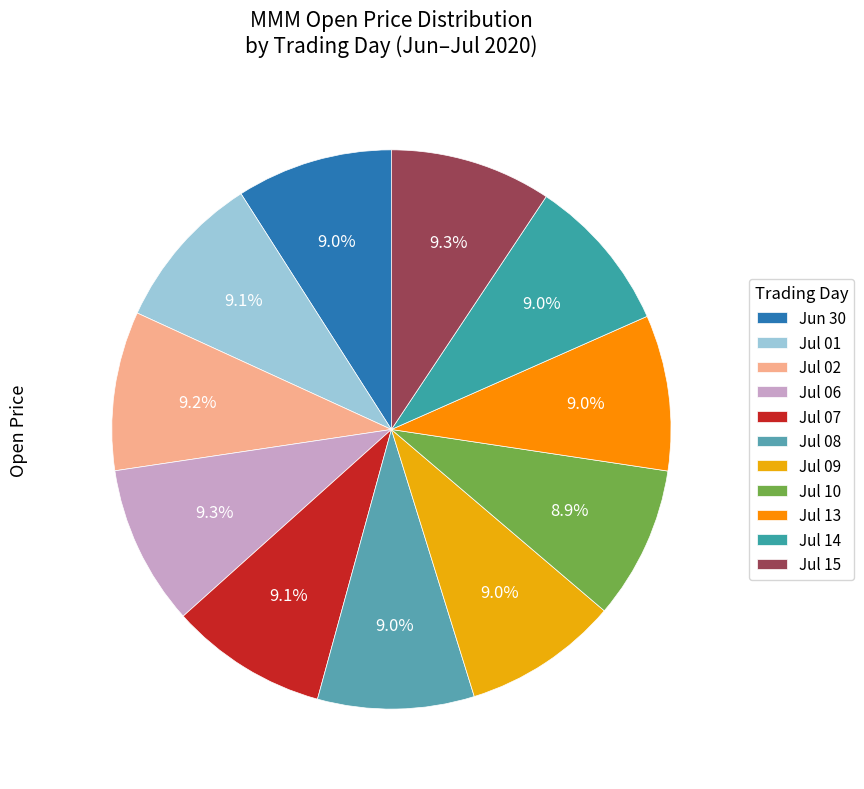

How many segments does this pie chart have?

11